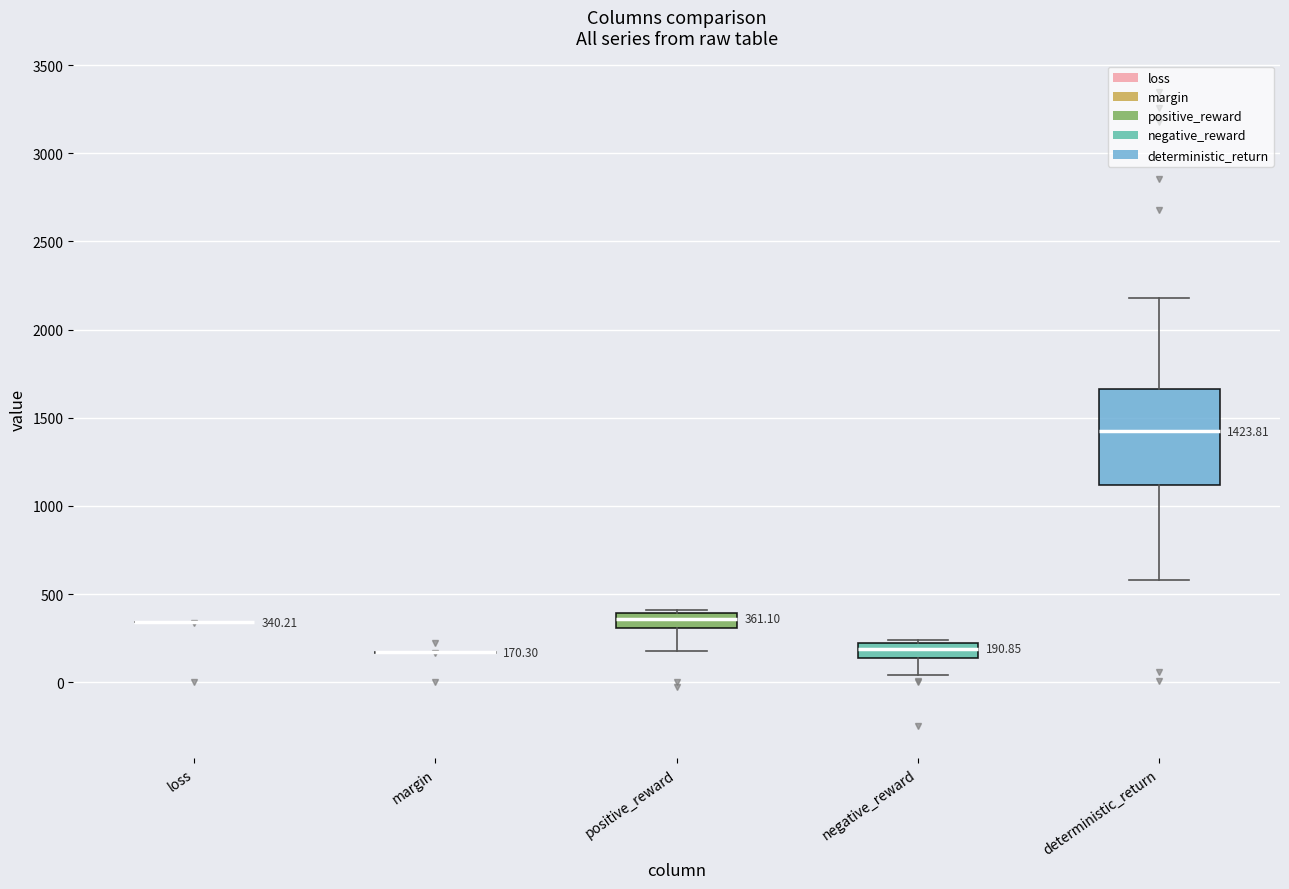

Which box is the tallest, from its lower edge to its upper edge?

deterministic_return